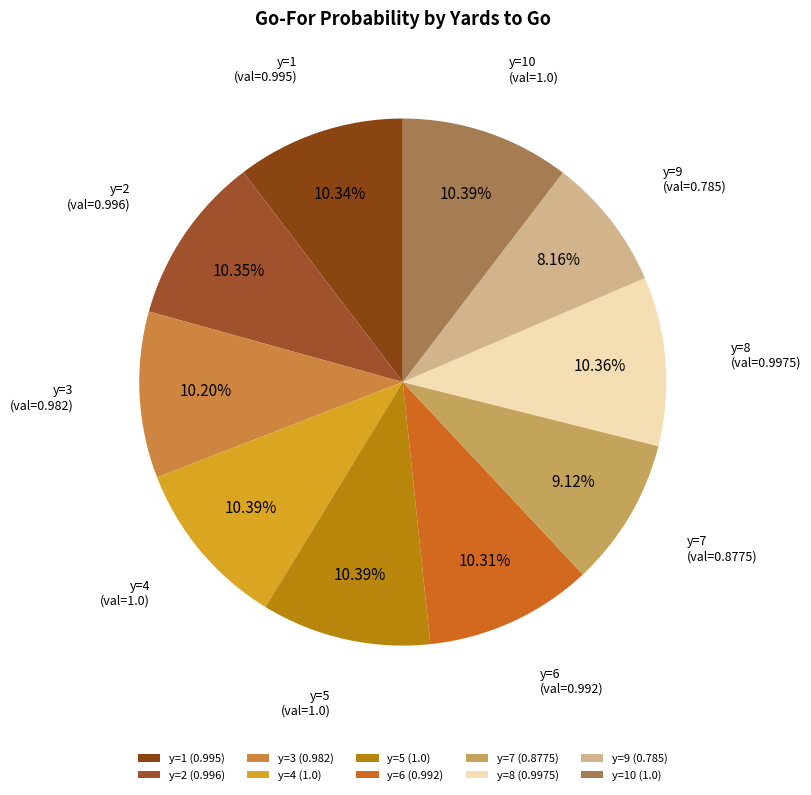

What is the smallest slice in the pie chart?

y=9 (0.785)